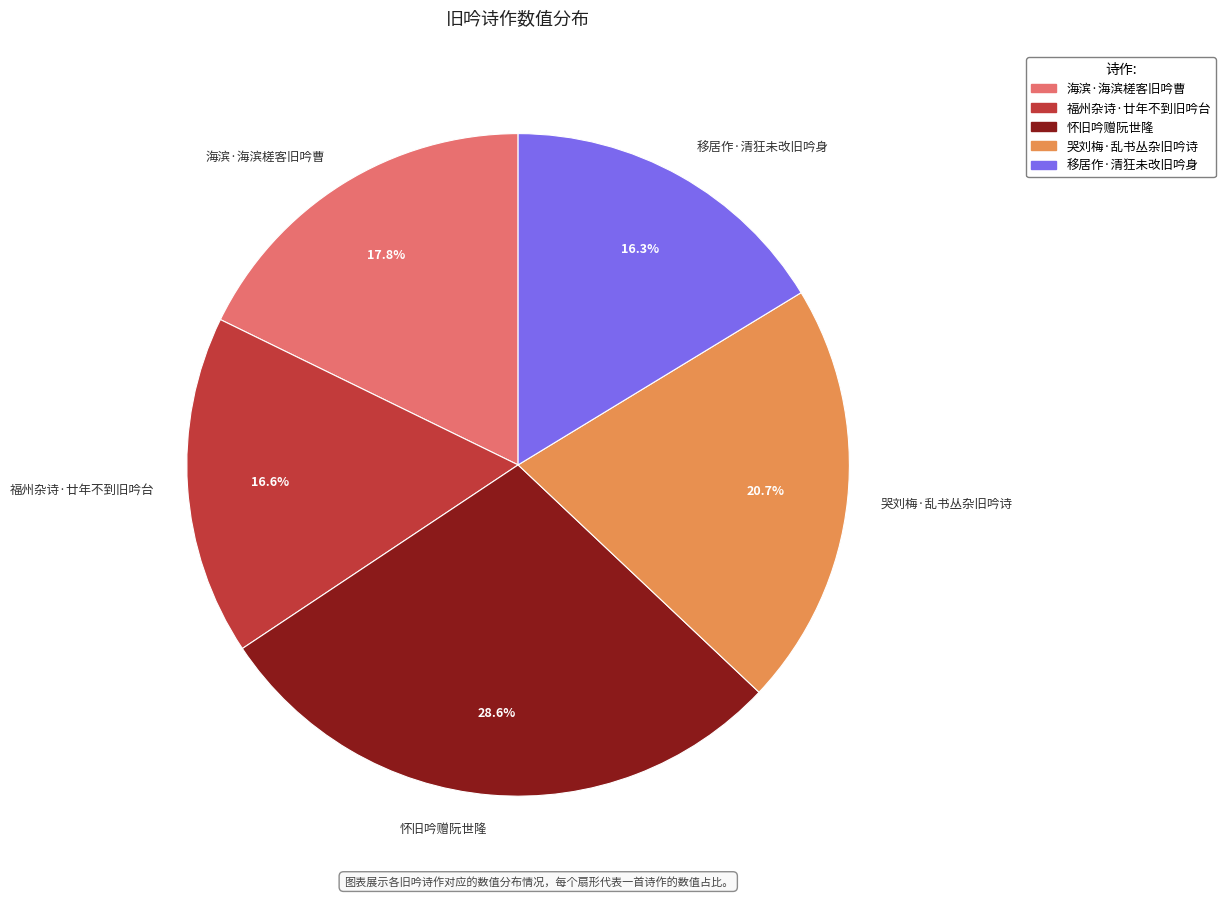

To the nearest percent, what is the combined percentage of 移居作·清狂未改旧吟身 and 海滨·海滨槎客旧吟曹?

34%